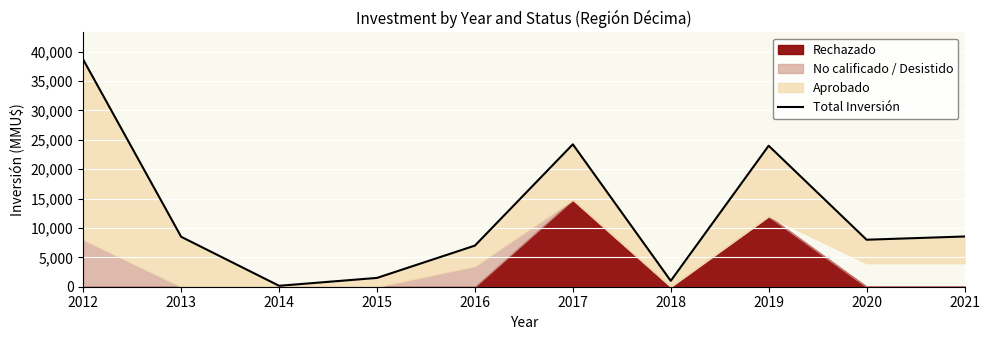

Rank the categories by value from highest to lowest.

2012, 2017, 2019, 2021, 2013, 2020, 2016, 2015, 2018, 2014